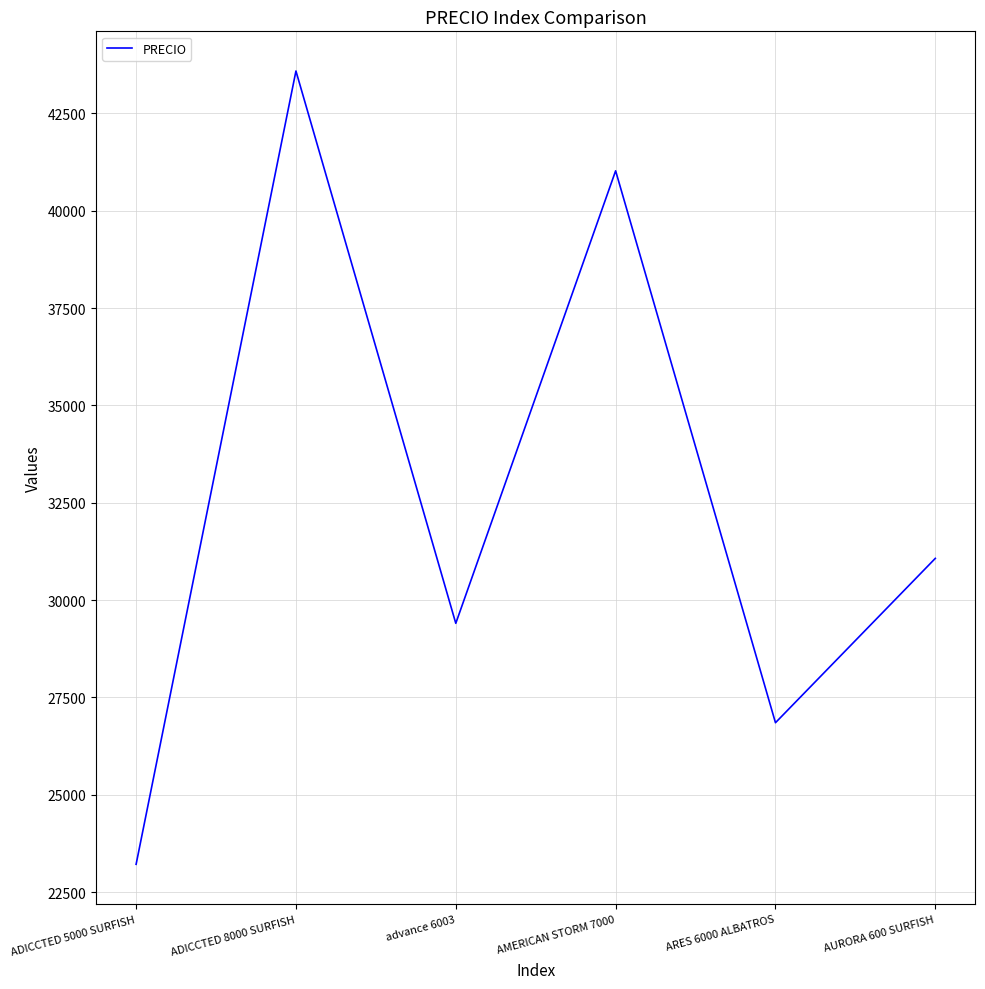

Where does the data first go above 31071?

ADICCTED 8000 SURFISH